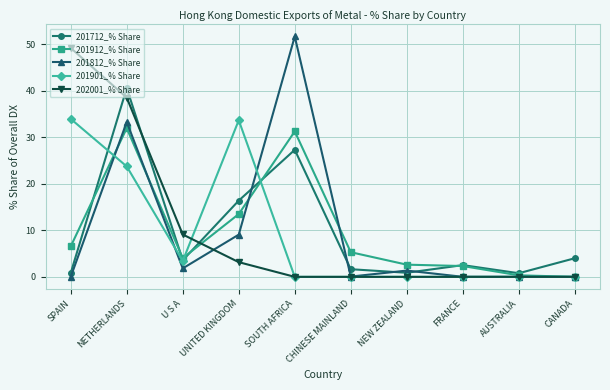

Count the number of data series in this chart.

5